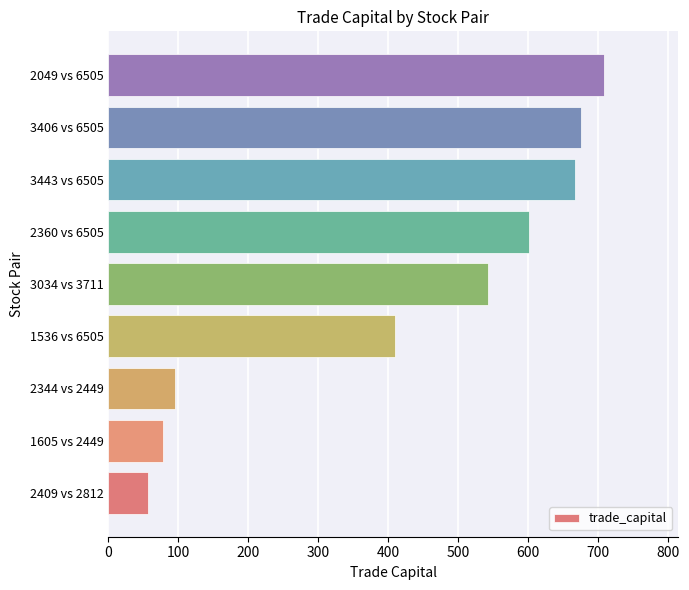

Reading top to bottom, extract all data points from this chart.

2049 vs 6505=708.8	3406 vs 6505=675.5	3443 vs 6505=666.9	2360 vs 6505=602.1	3034 vs 3711=542.7	1536 vs 6505=410.4	2344 vs 2449=95.8	1605 vs 2449=78.2	2409 vs 2812=57.1